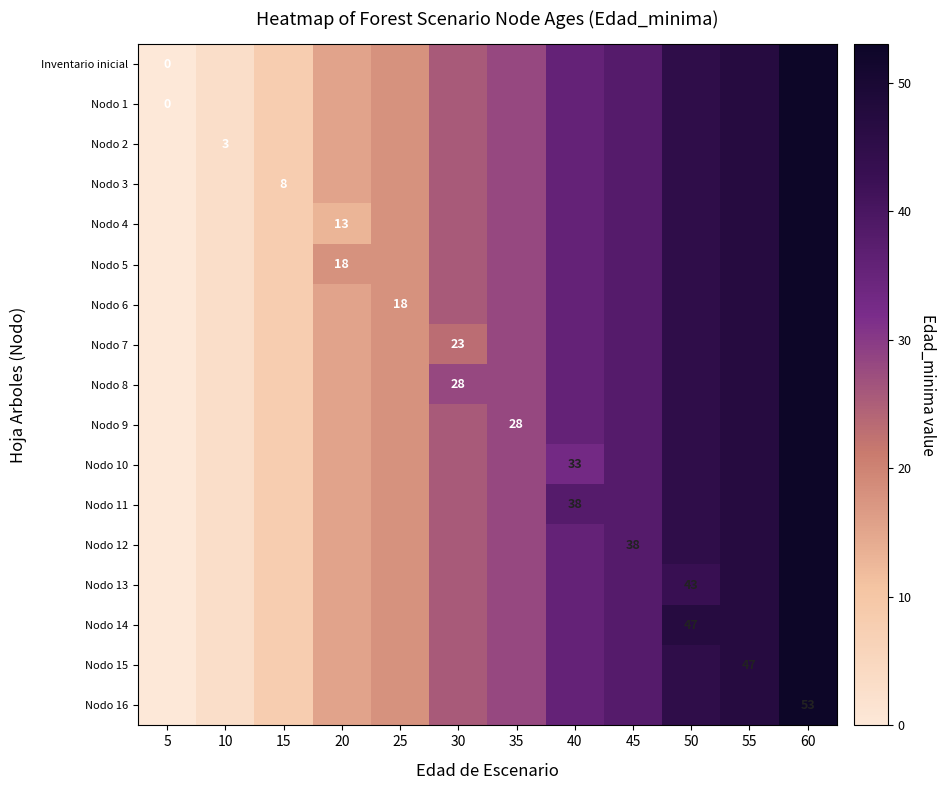

The Nodo 4 series shows 13.0 at 20. True or false?

True